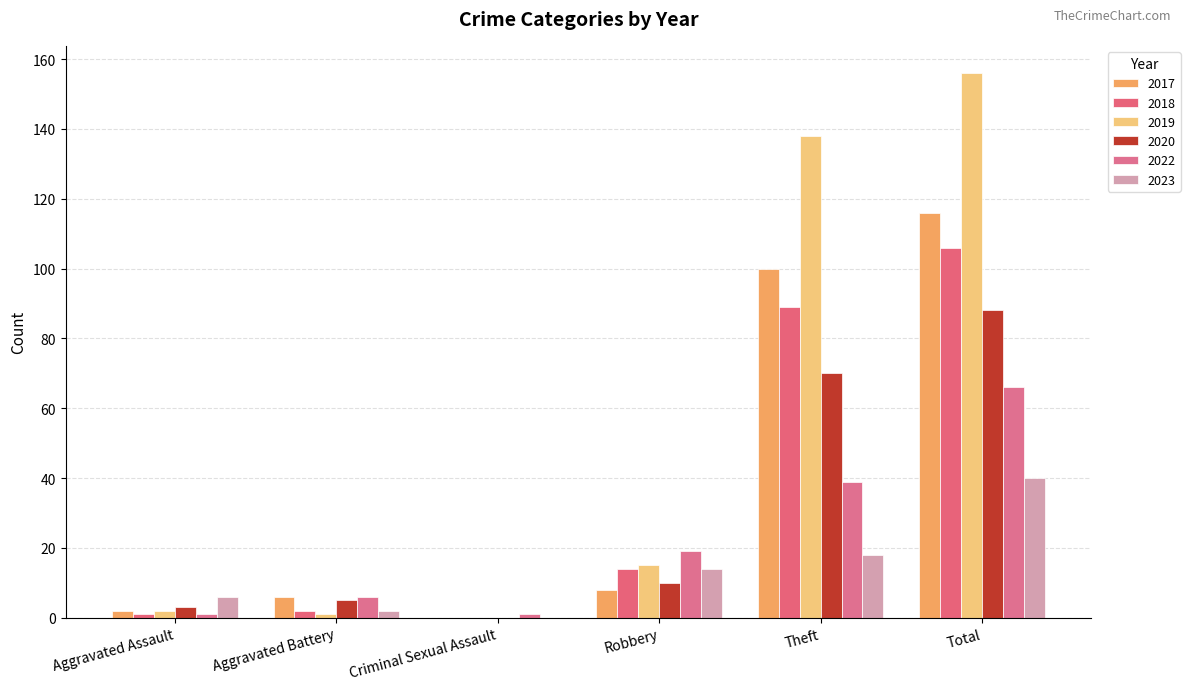

At which label is 2022 closest to 33?

Theft